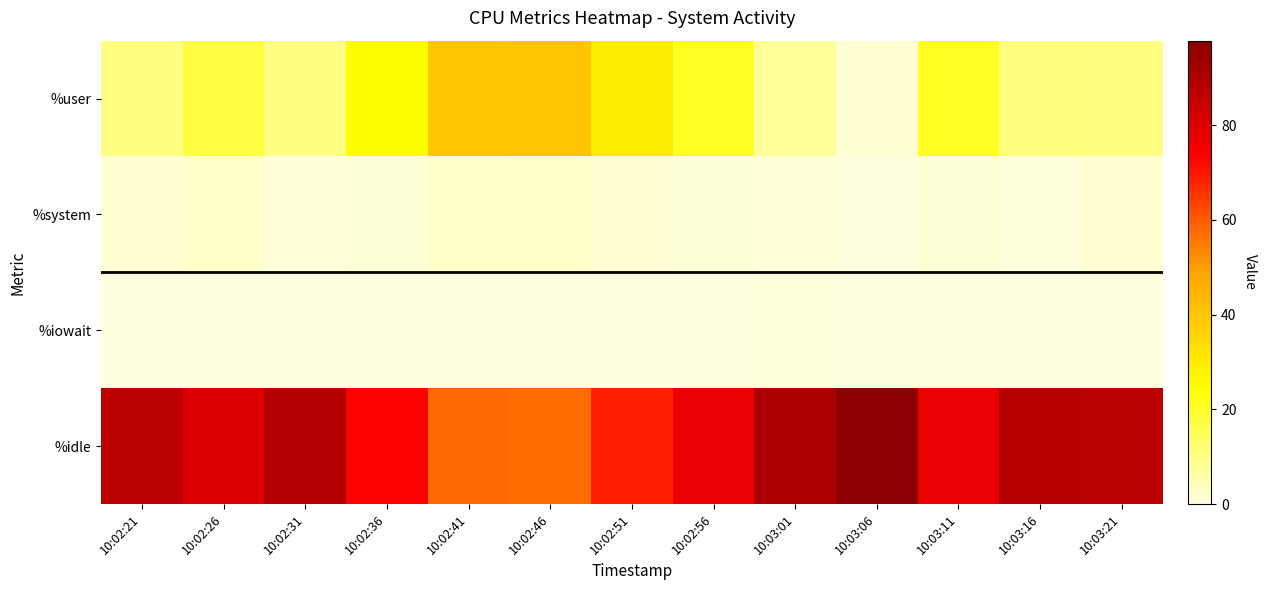

What is the spread (max minus min) of values at 10:02:21?

87.7